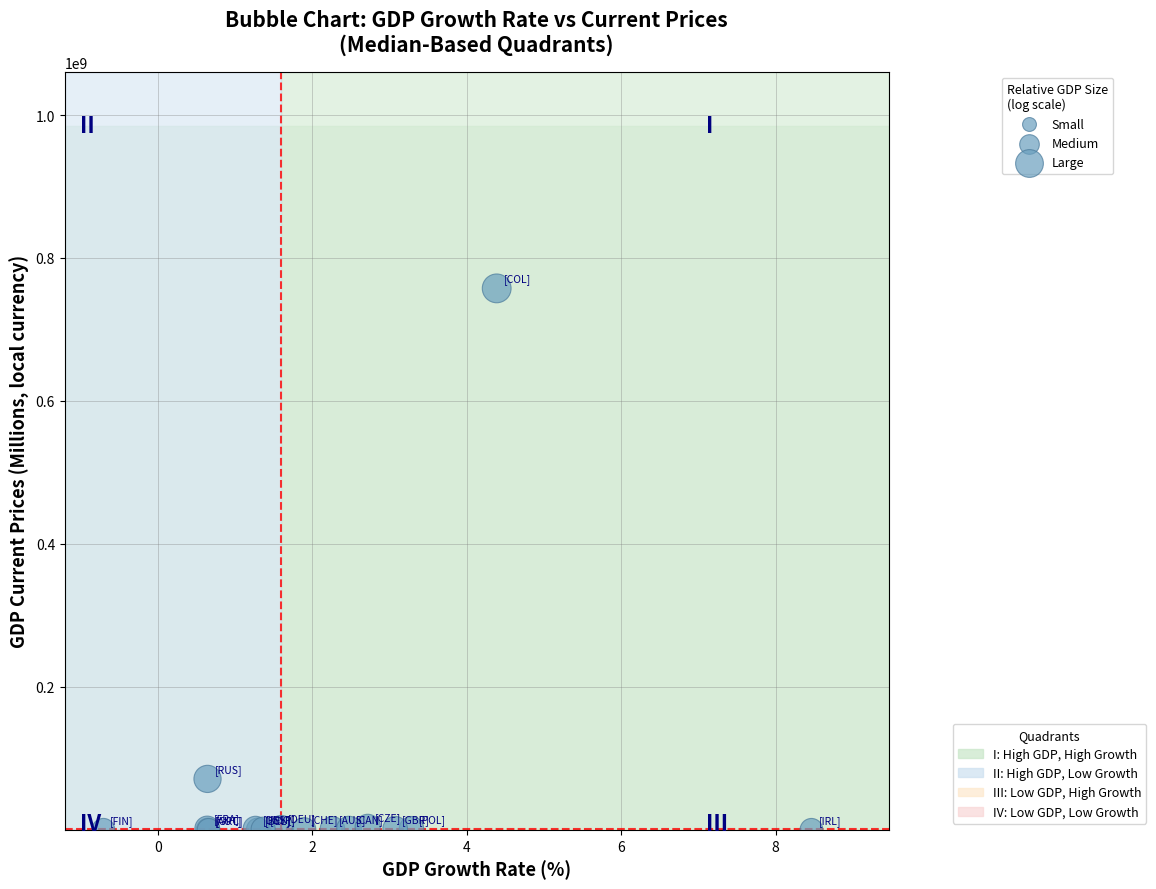

What Y value in the scatter plot is closest to 378841779?

71406399.2